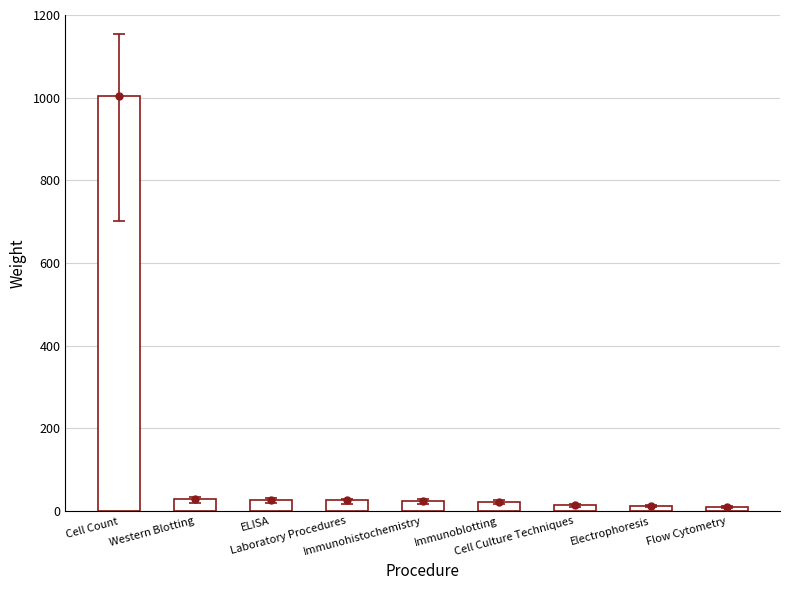

Reading left to right, transcribe all the data shown in this chart.

1003	29	27	26	25	23	14	13	11